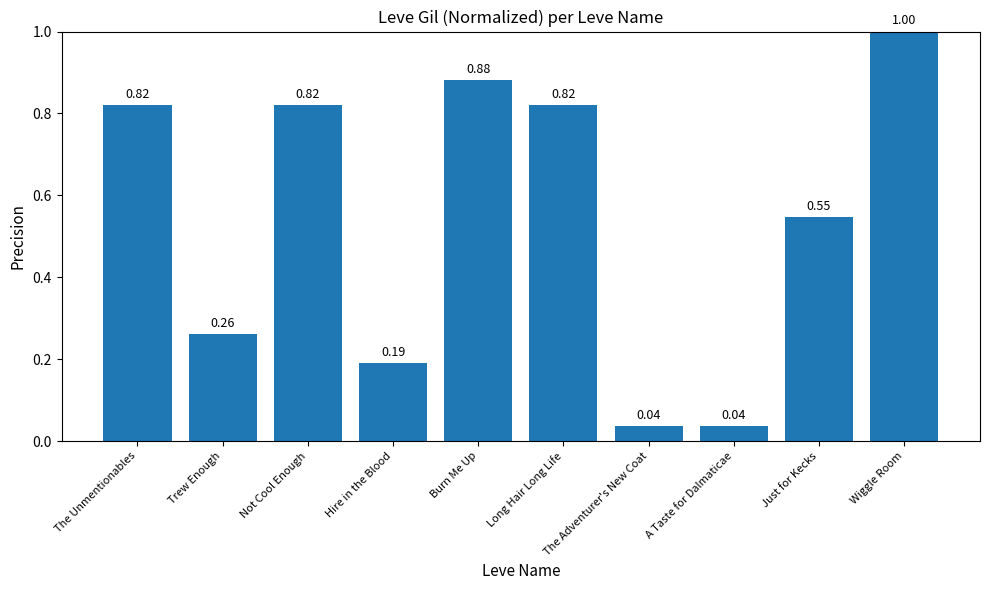

Which has a higher value, Just for Kecks or Not Cool Enough?

Not Cool Enough